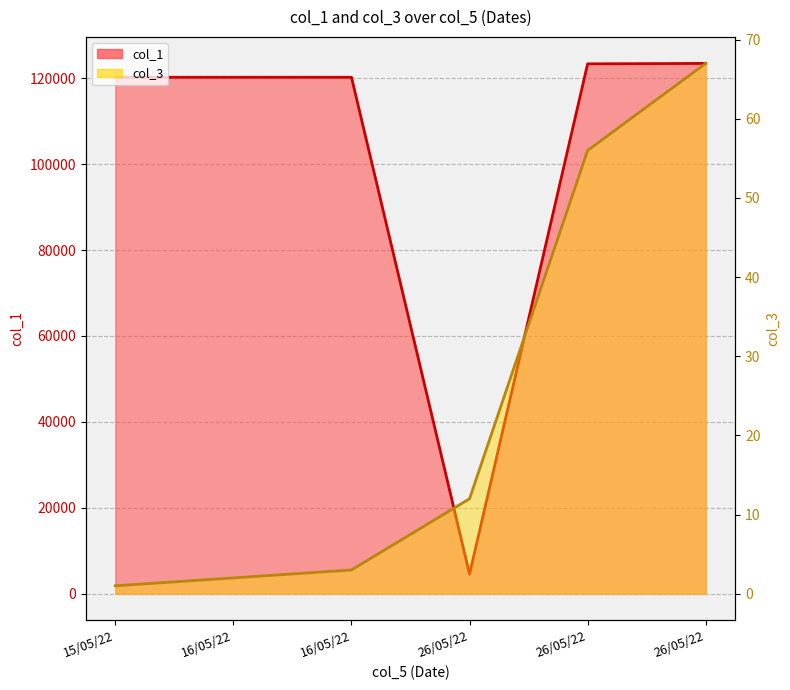

Between 15/05/22 and 26/05/22, which series saw the biggest shift?

col_1